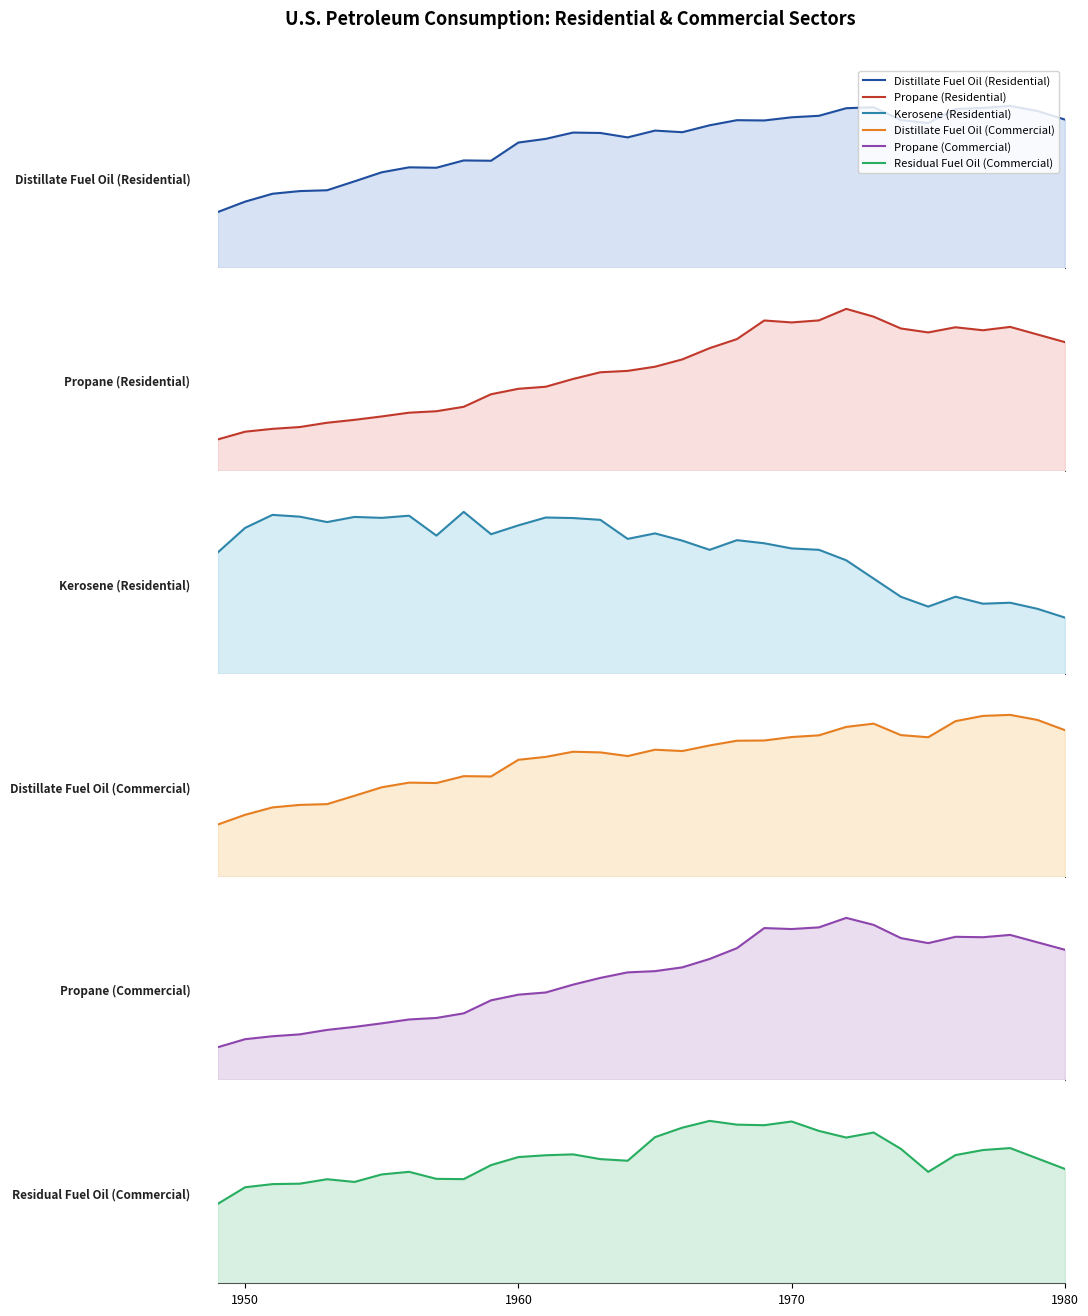

True or false: Propane (Commercial) and Propane (Residential) intersect in this chart.

False